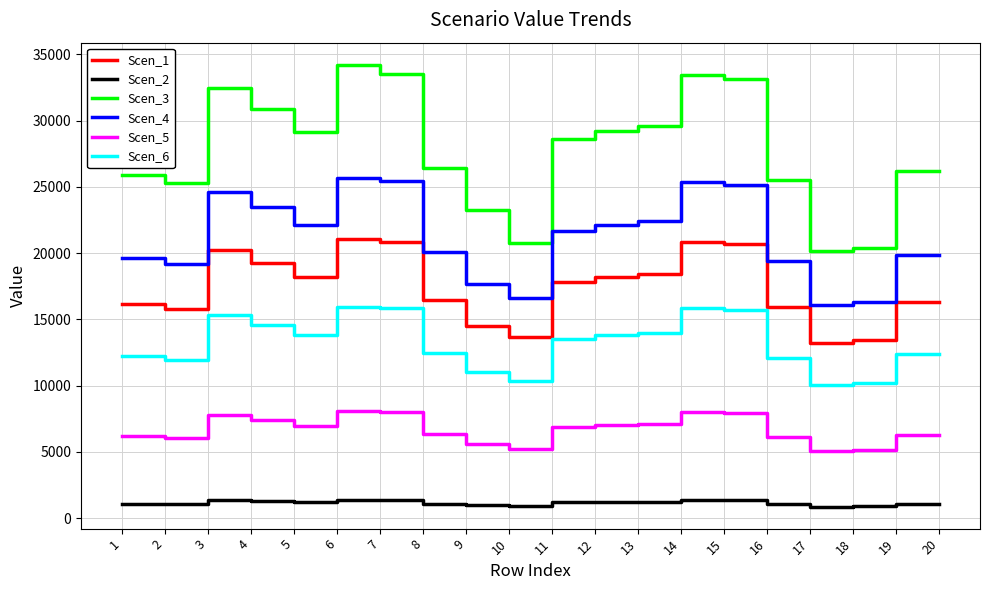

The value of Scen_6 at 4 is 14614.0. True or false?

True